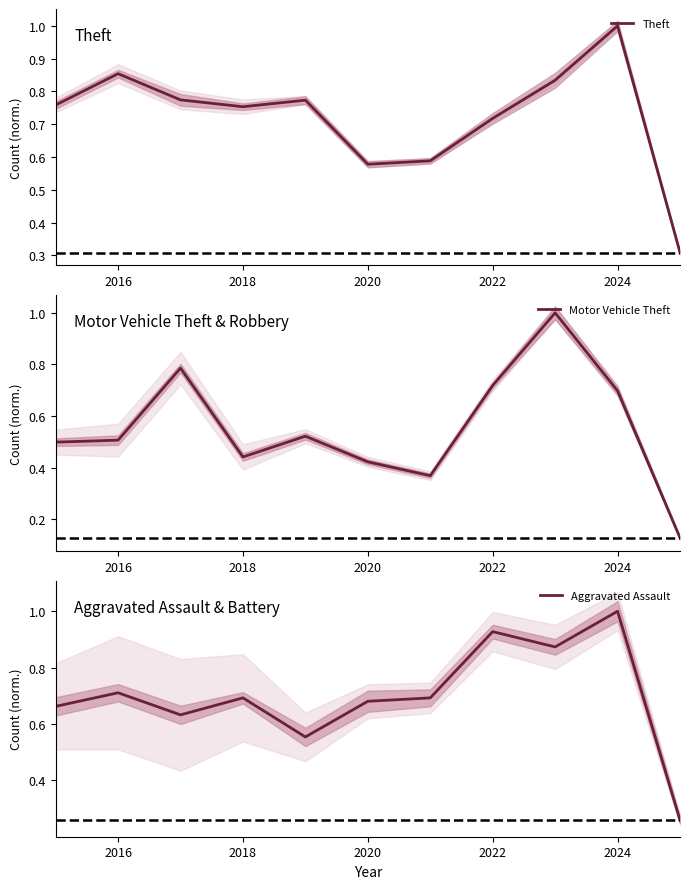

What is the value of the Motor Vehicle Theft point at the 4th from the left?

0.4